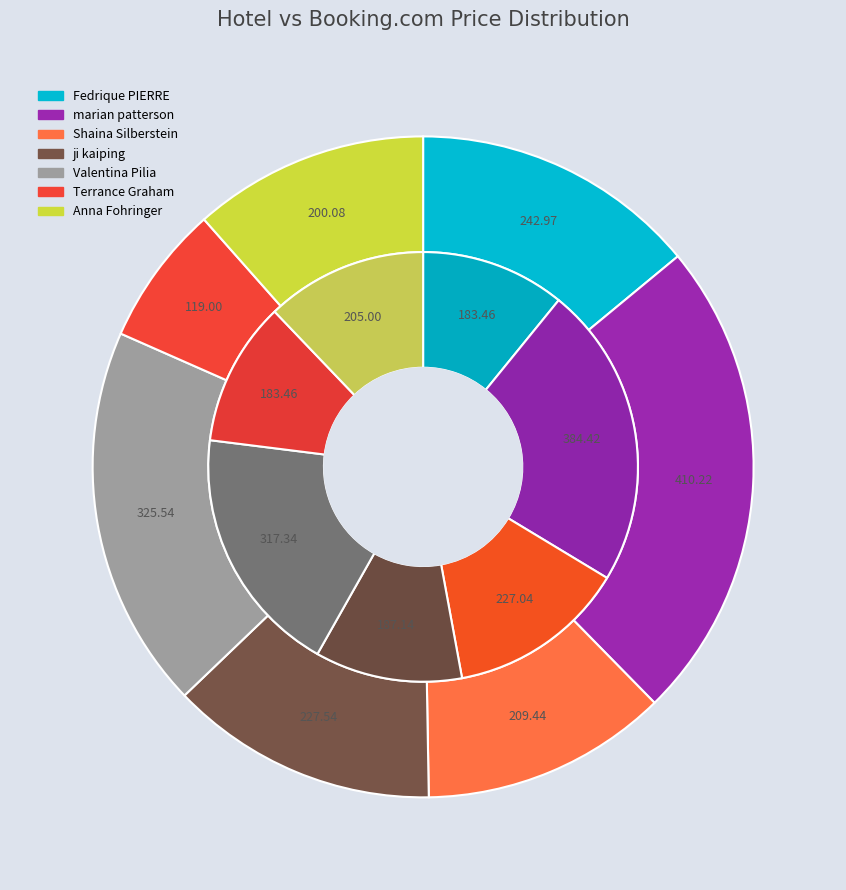

To the nearest percent, what portion does marian patterson represent?

23%